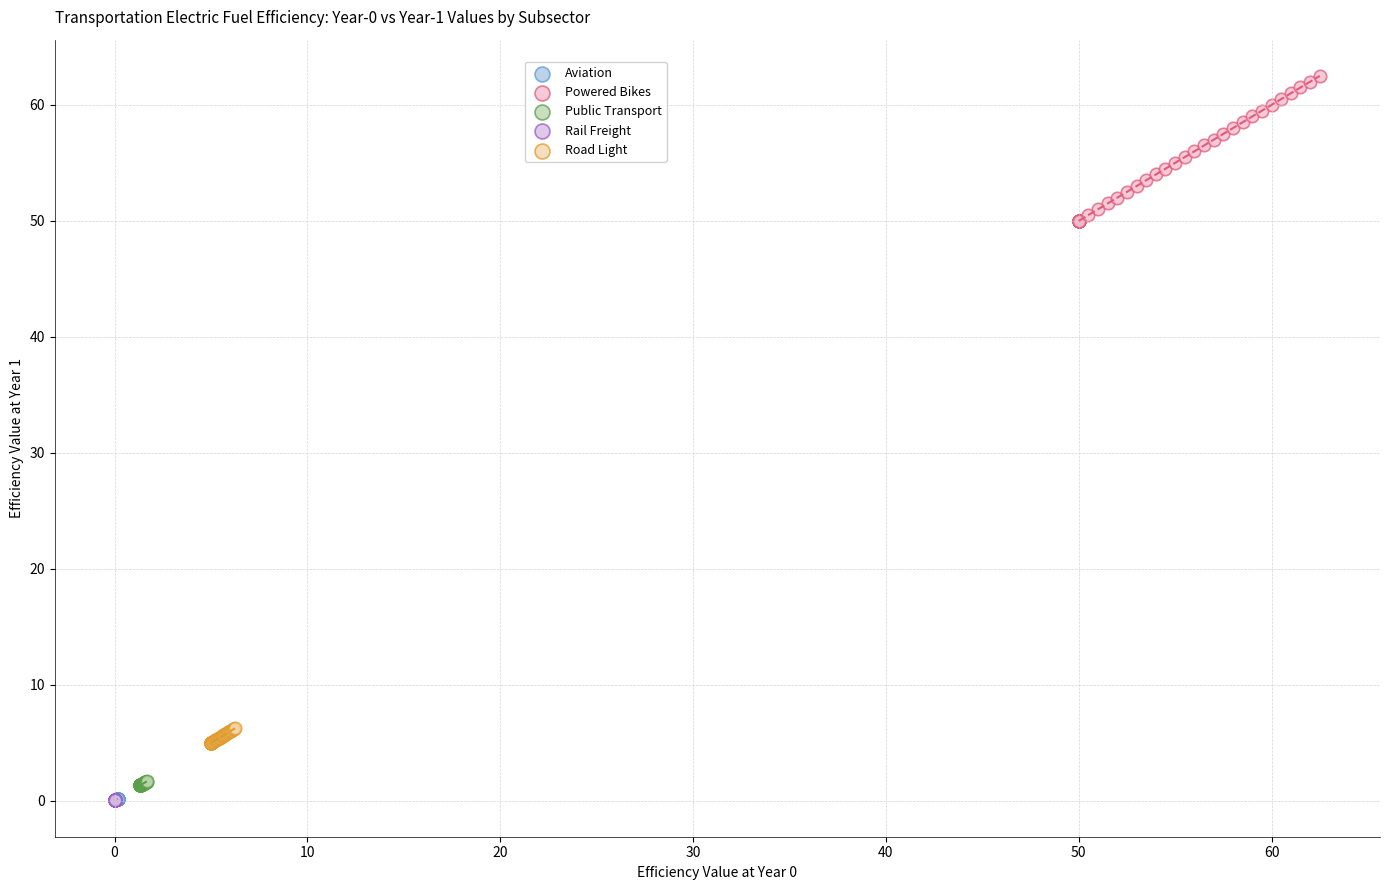

Which series has the widest spread of Y values?

Powered Bikes